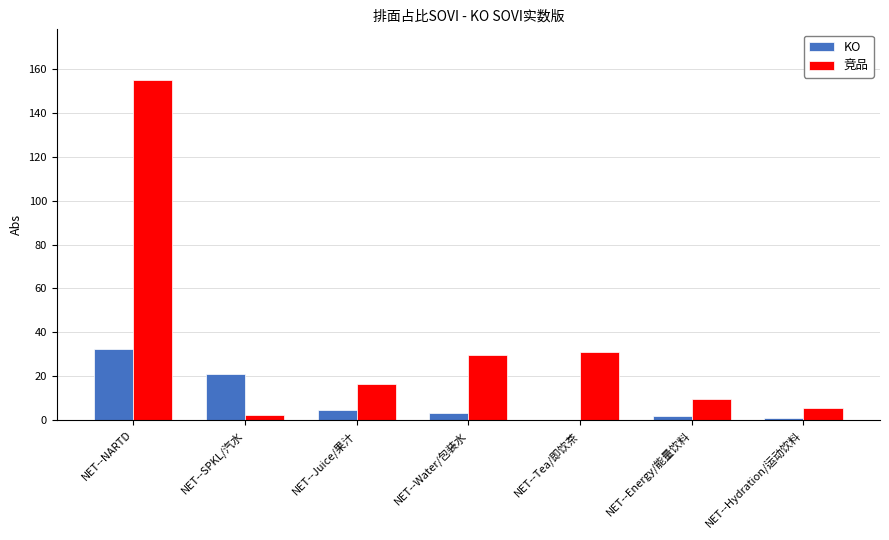

Count the number of data series in this chart.

2